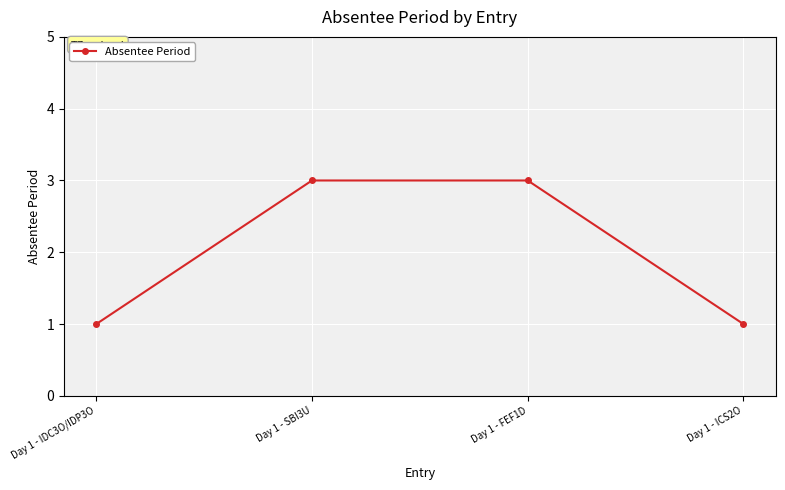

Reading left to right, what are all the values shown in this chart?

Day 1 - IDC3O/IDP3O=1	Day 1 - SBI3U=3	Day 1 - FEF1D=3	Day 1 - ICS2O=1